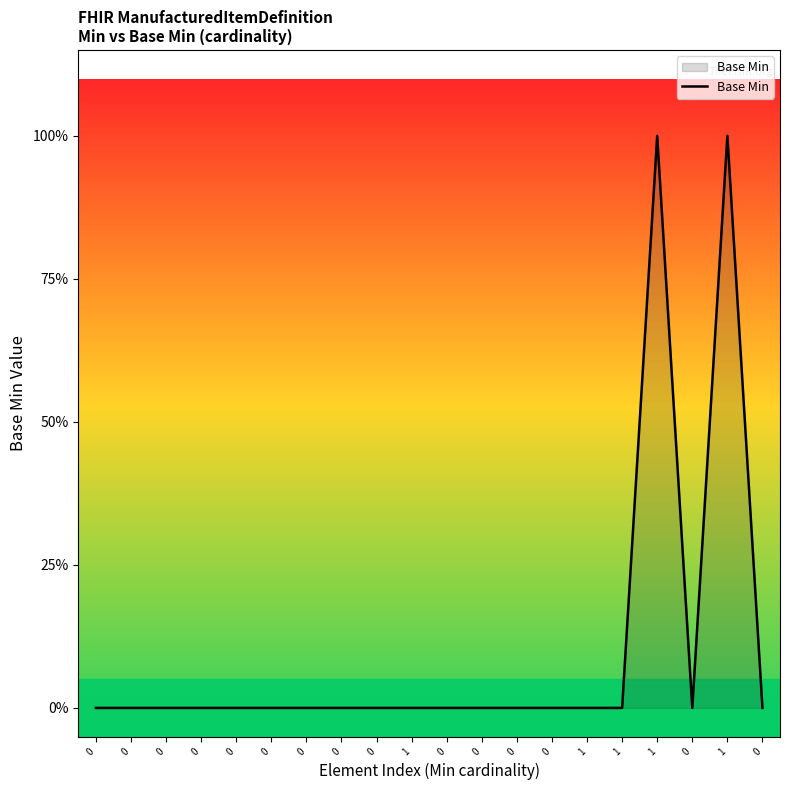

Is this an area chart (filled region under the line)?

Yes